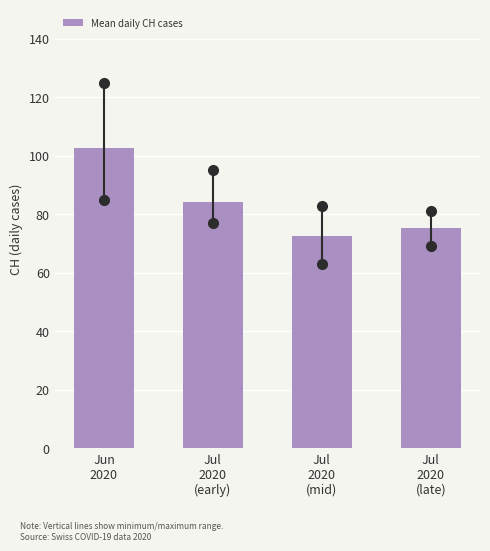

Reading left to right, what are all the values shown in this chart?

102.6	84.1	72.7	75.2